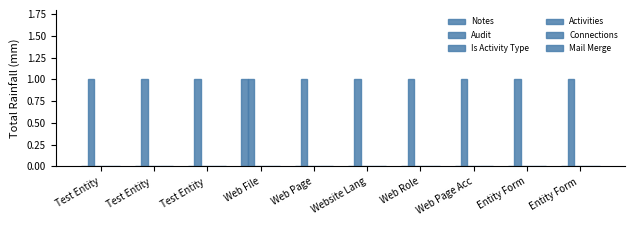

How many series are shown in this chart?

2